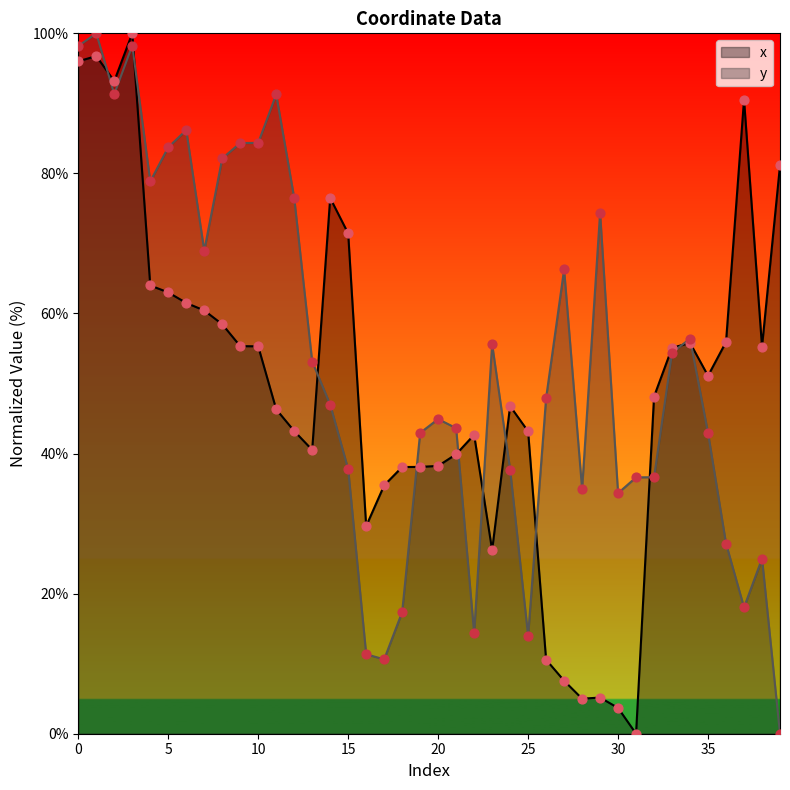

Which series contains the highest Y value?

x